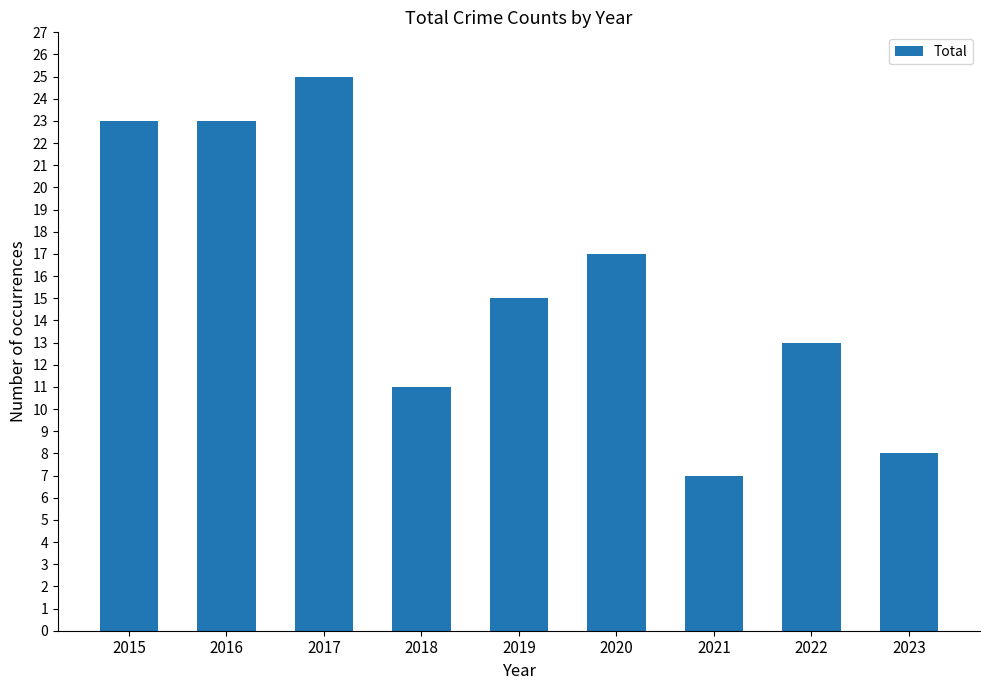

Reading left to right, transcribe all the data shown in this chart.

2015=23	2016=23	2017=25	2018=11	2019=15	2020=17	2021=7	2022=13	2023=8